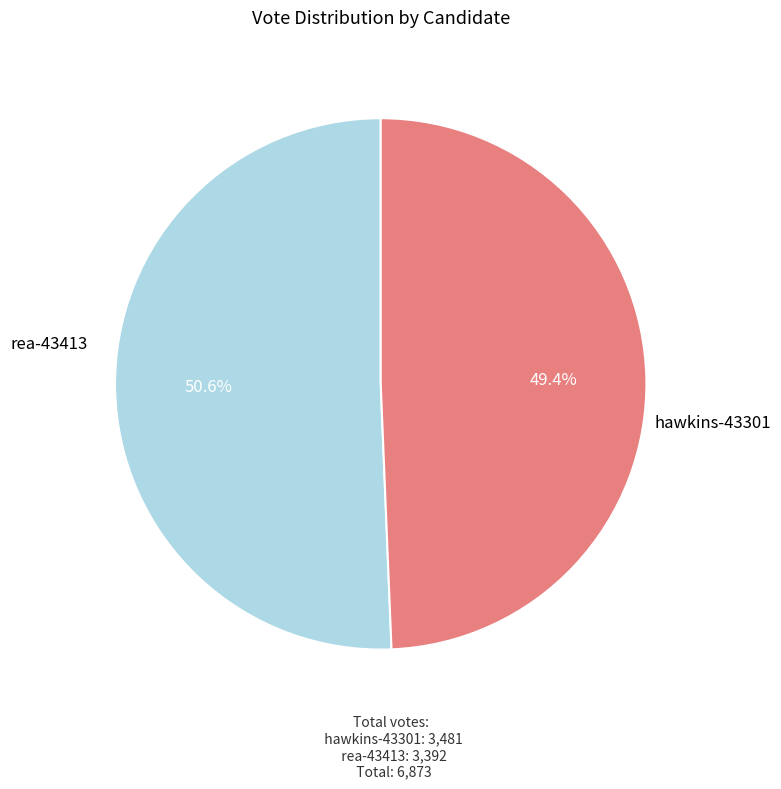

Count the number of slices in the pie.

2